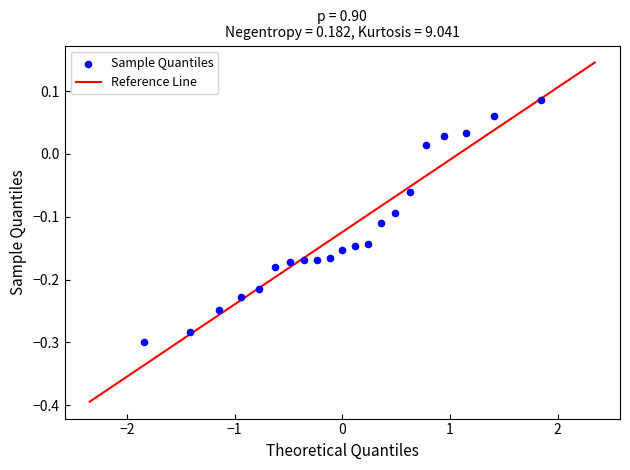

What is the range of X values (max minus min)?

3.7